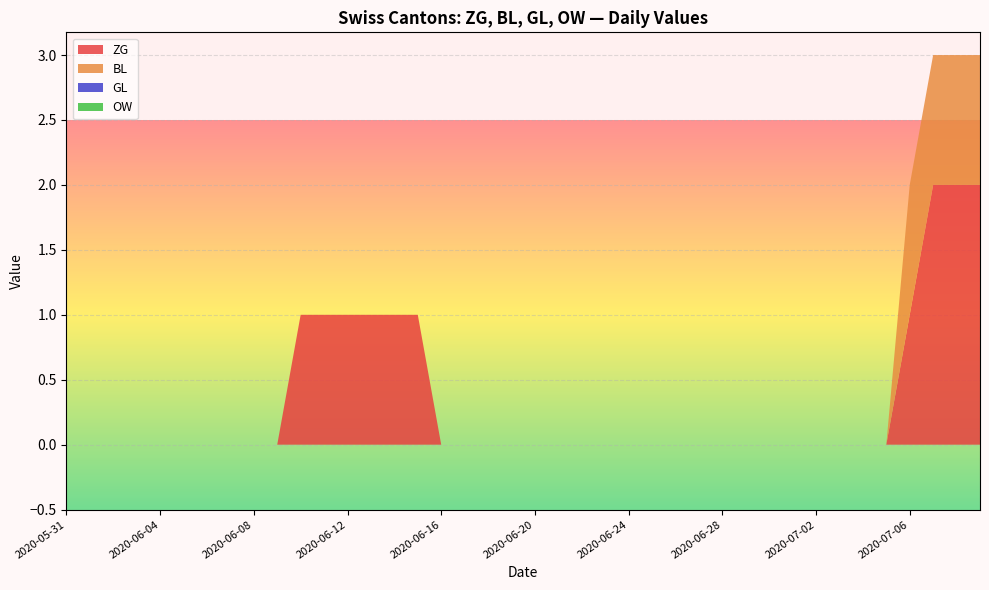

Reading left to right, transcribe all the data shown in this chart.

ZG: 0	0	0	0	0	0	0	0	0	0	1	1	1	1	1	1	0	0	0	0	0	0	0	0	0	0	0	0	0	0	0	0	0	0	0	0	1	2	2	2
BL: 0	0	0	0	0	0	0	0	0	0	0	0	0	0	0	0	0	0	0	0	0	0	0	0	0	0	0	0	0	0	0	0	0	0	0	0	1	1	1	1
GL: 0	0	0	0	0	0	0	0	0	0	0	0	0	0	0	0	0	0	0	0	0	0	0	0	0	0	0	0	0	0	0	0	0	0	0	0	0	0	0	0
OW: 0	0	0	0	0	0	0	0	0	0	0	0	0	0	0	0	0	0	0	0	0	0	0	0	0	0	0	0	0	0	0	0	0	0	0	0	0	0	0	0